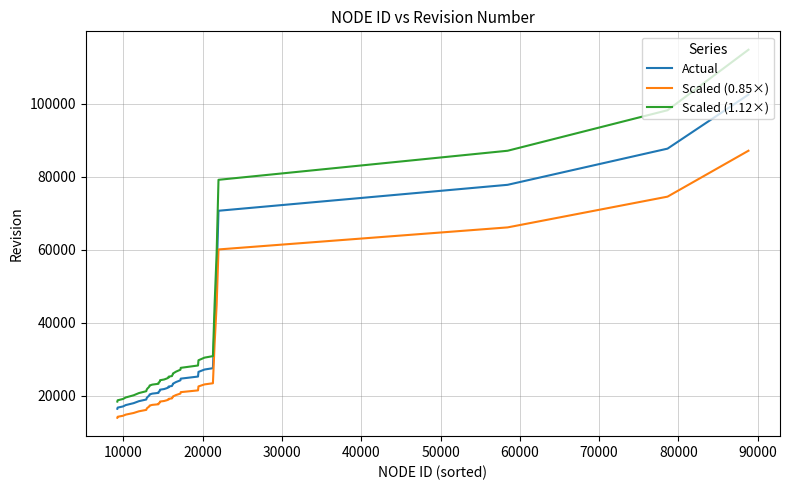

What is the average value of the Scaled (1.12×) series?

32703.8